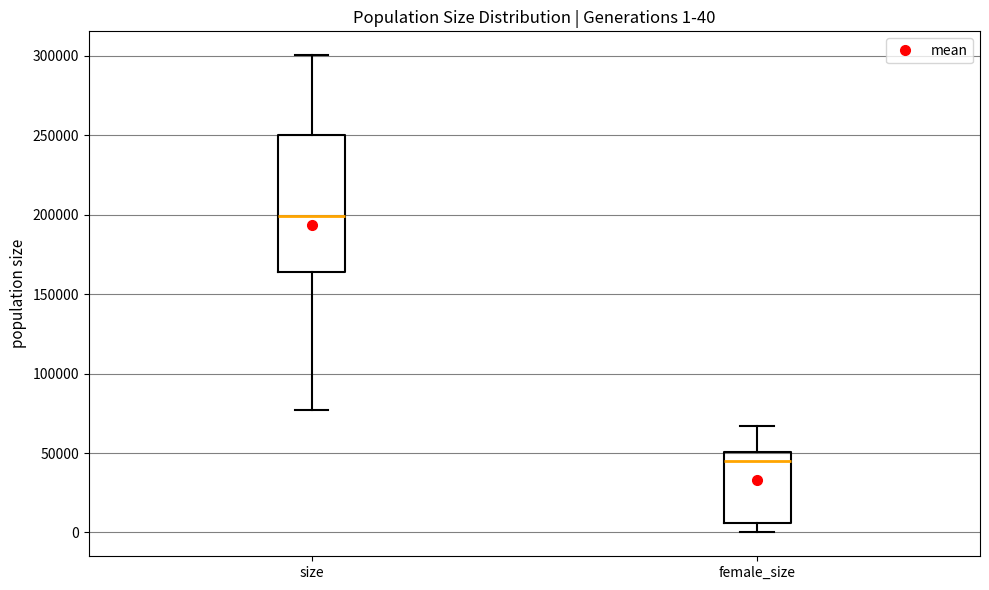

Which box is the tallest, from its lower edge to its upper edge?

size